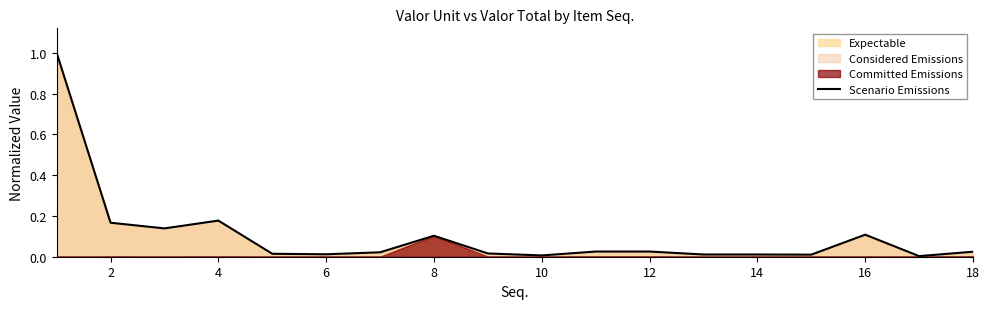

The value of Scenario Emissions at 8 is 0.1. True or false?

True